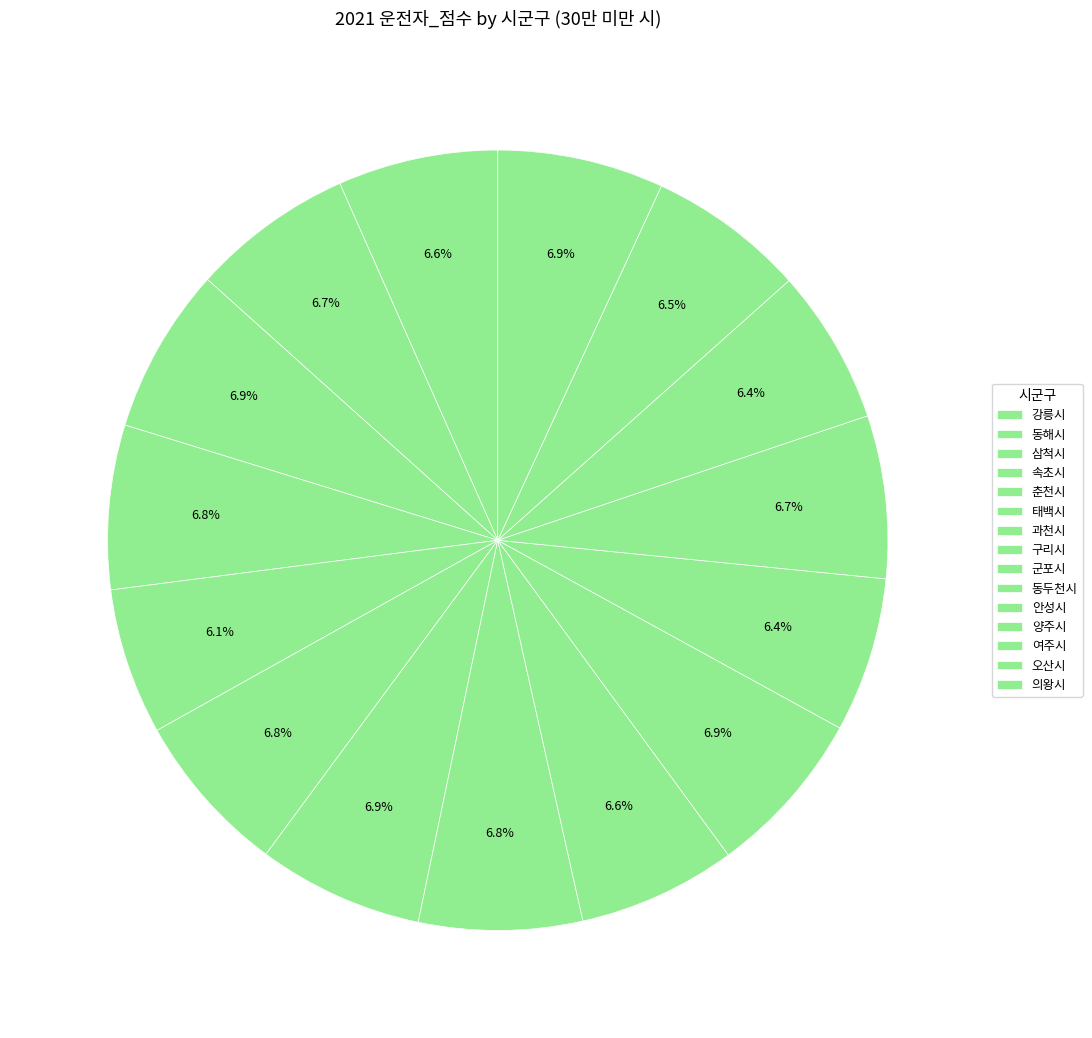

Is it true that 의왕시 is 16% of the pie?

False